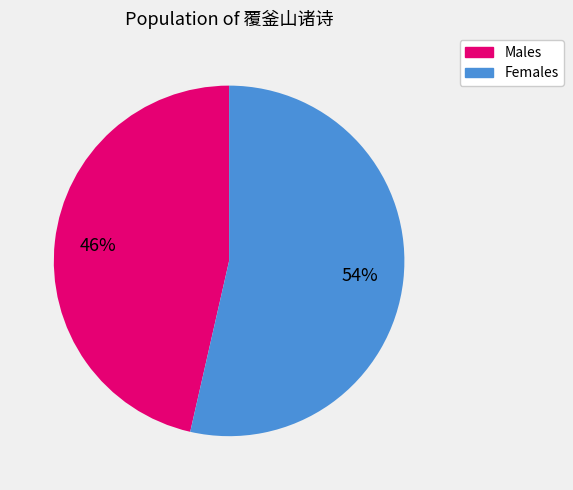

Which has a higher value, Females or Males?

Females